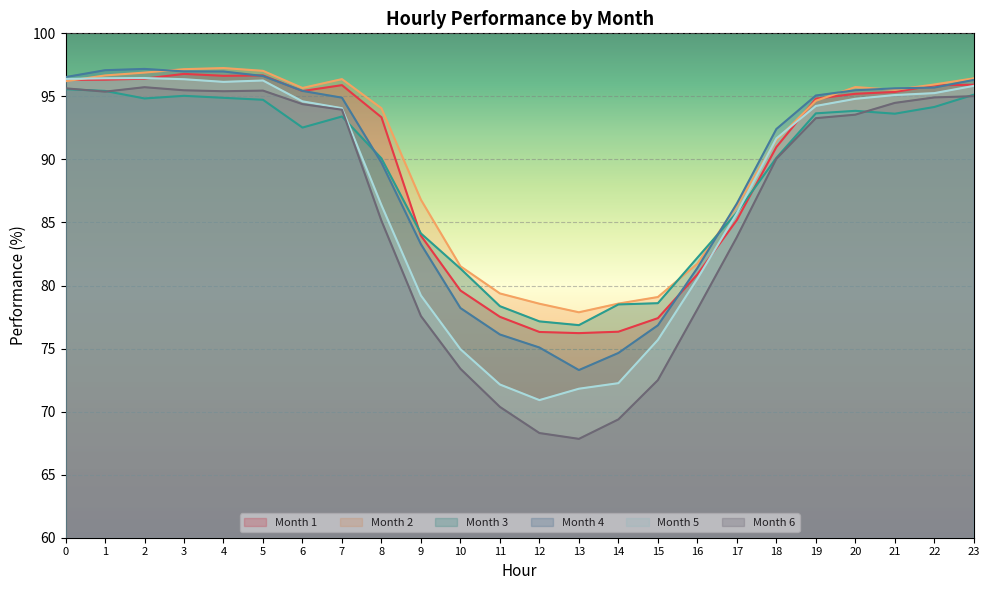

Between 2 and 17, which series saw the biggest shift?

Month 6